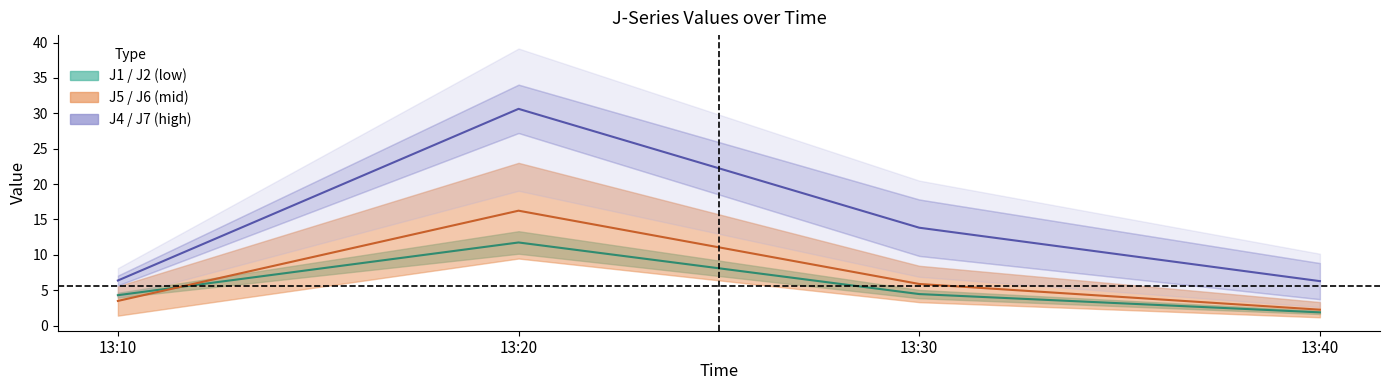

What is the sum of all J5 & J6 center values?

27.8